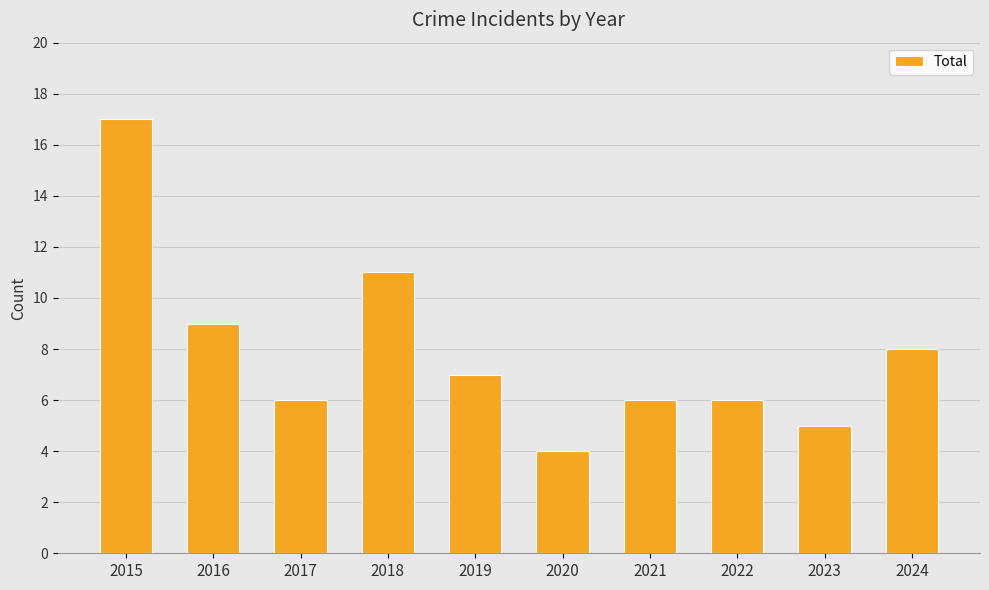

True or false: the data shows 6 at 2021.

True